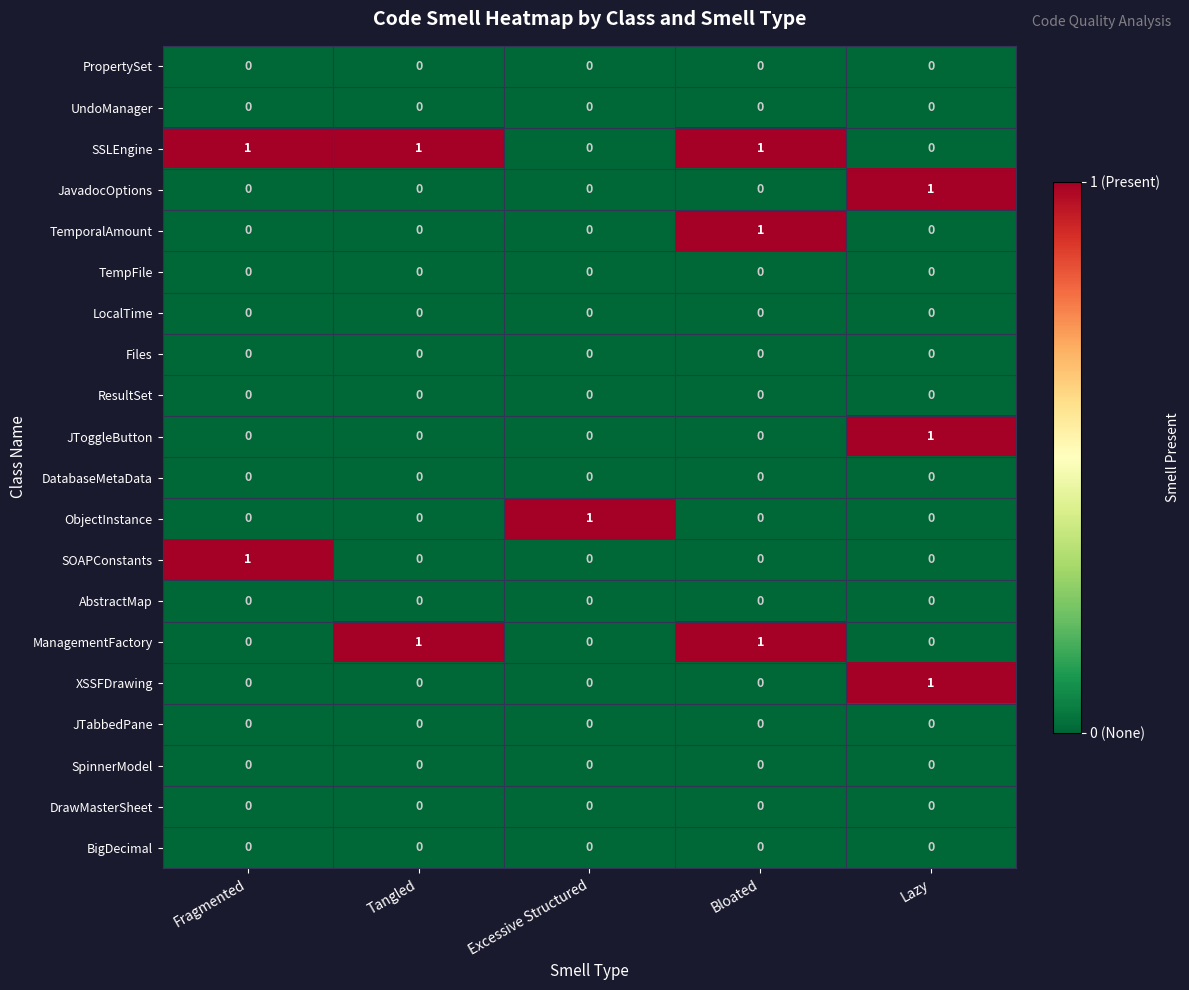

Which series has the largest total across all categories?

SSLEngine